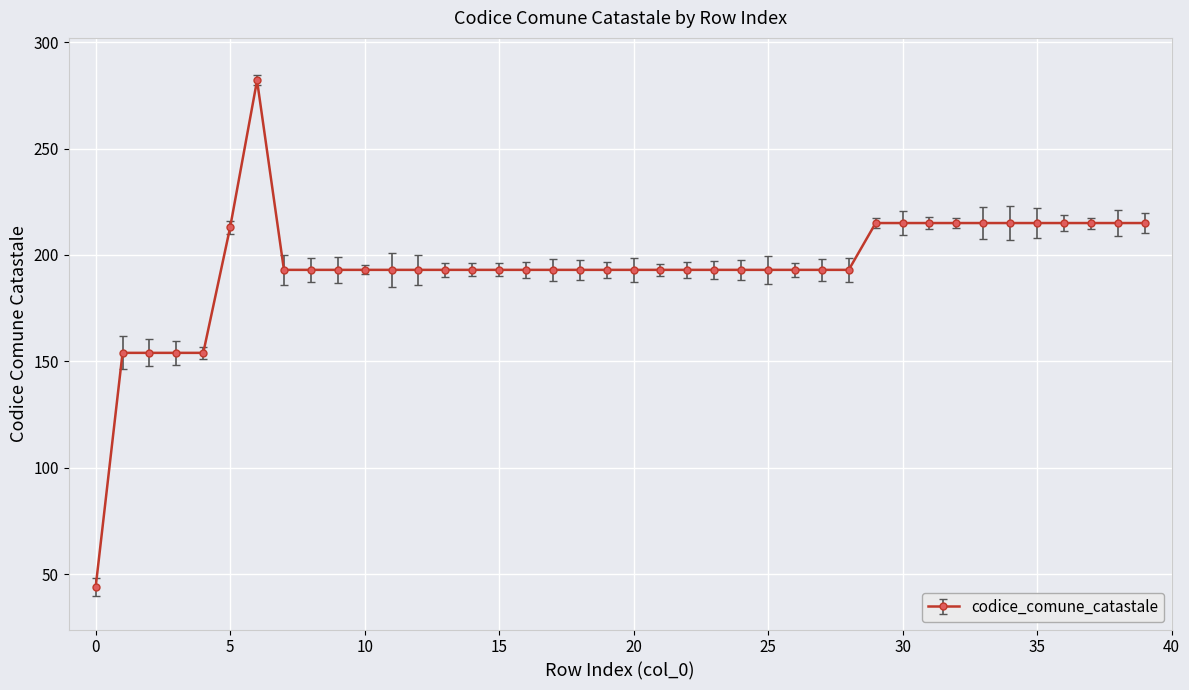

What is the average value?

194